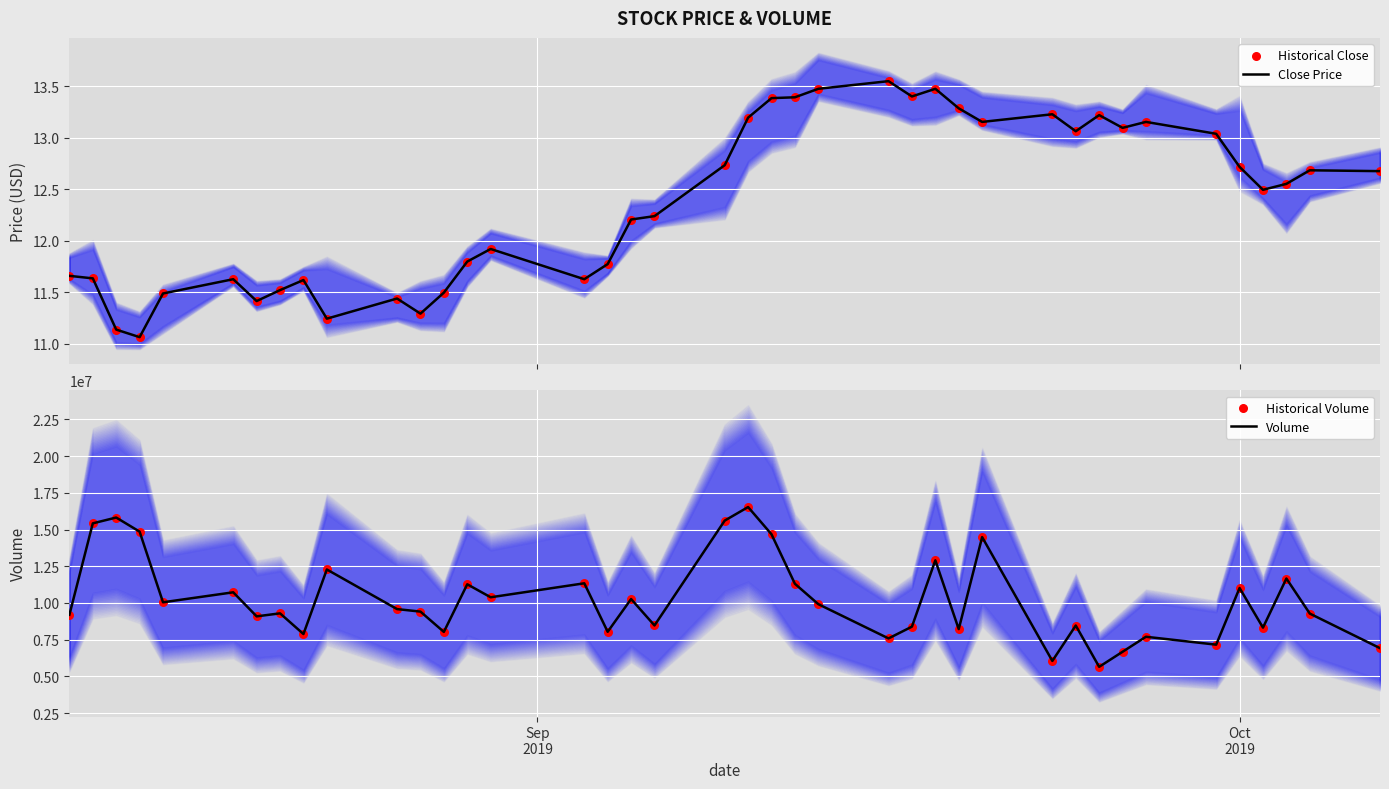

Which series has the largest total across all categories?

Volume